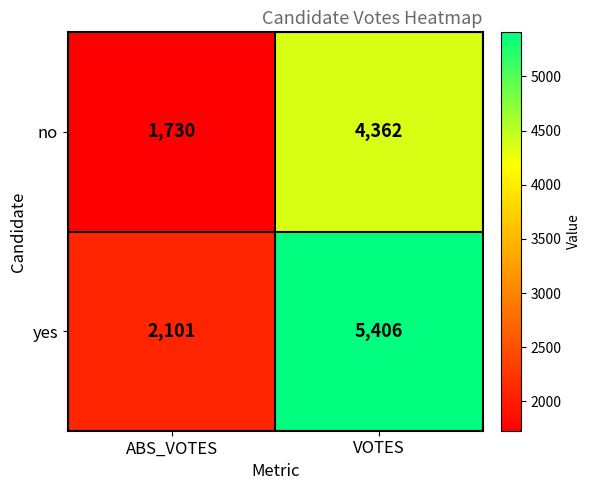

What is the total value across all series at ABS_VOTES?

3831